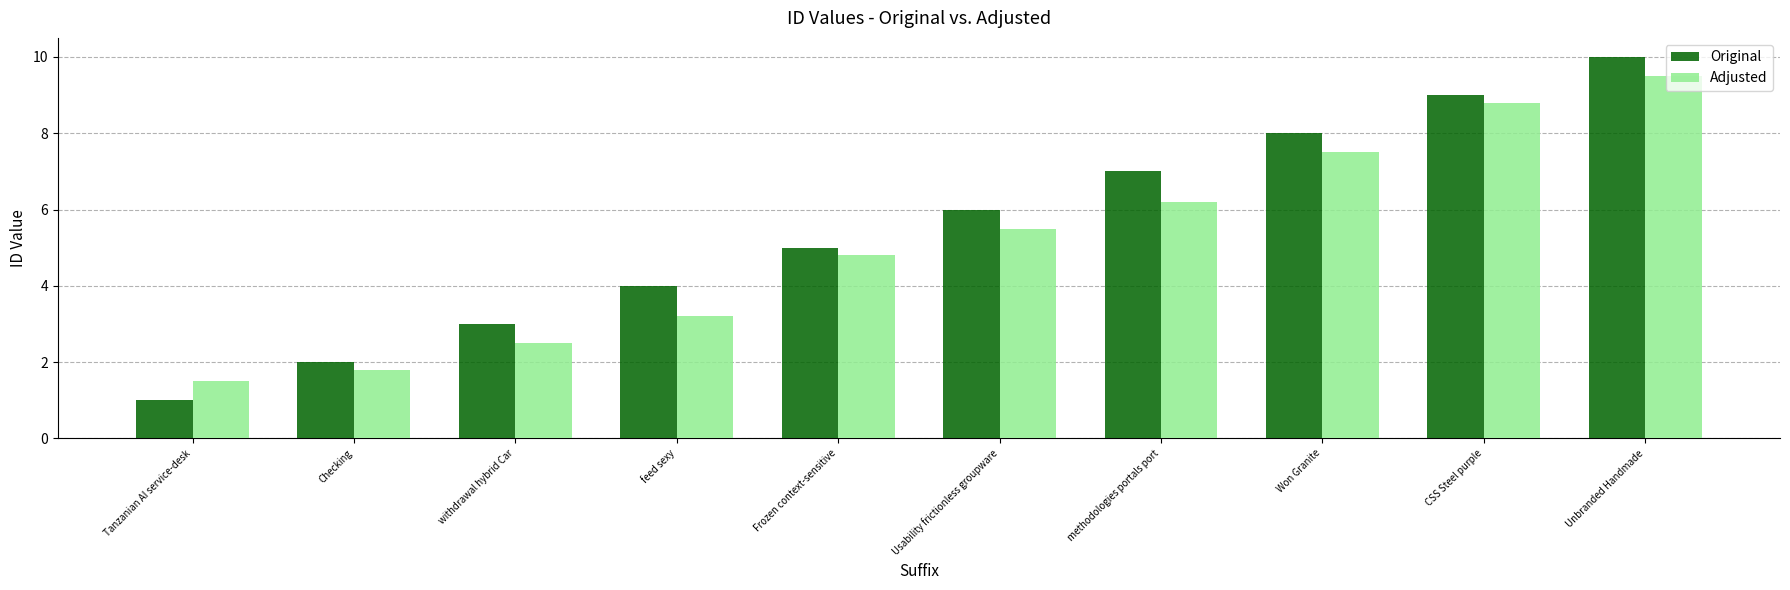

What is the difference between the maximum and minimum values in the Adjusted series?

8.0